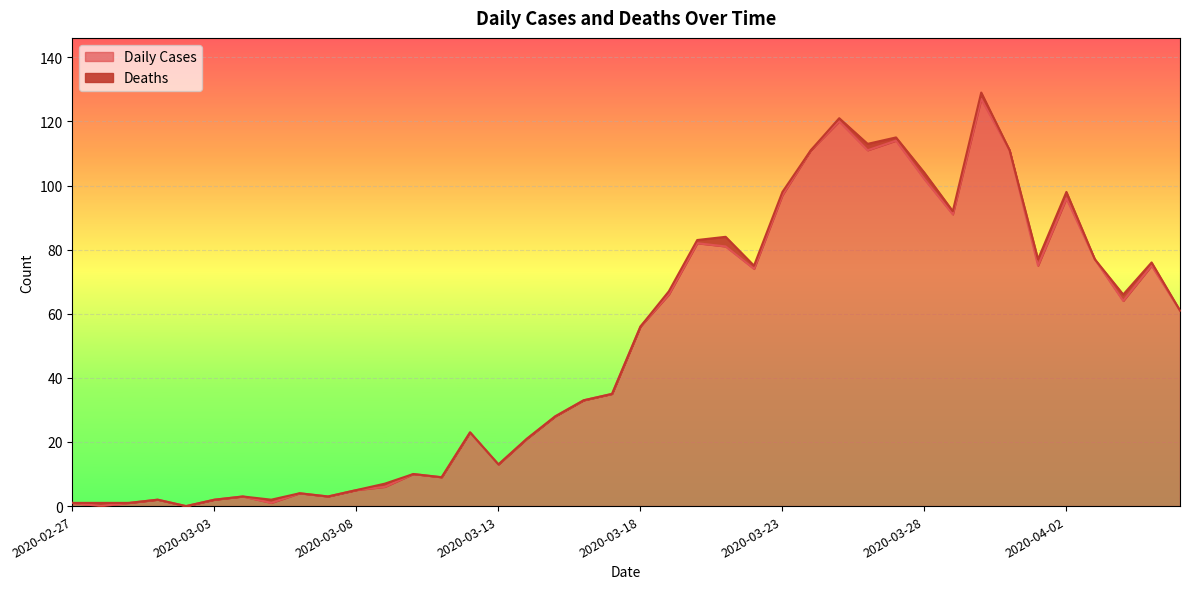

What is the change in value from 2020-03-24 to 2020-04-06?

-50